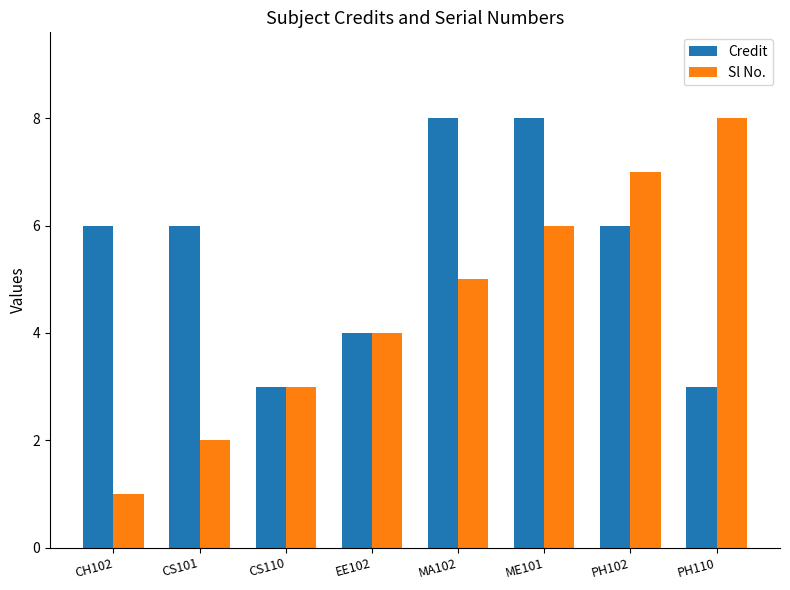

Reading left to right, list all the values displayed in this chart.

Credit: 6	6	3	4	8	8	6	3
Sl No.: 1	2	3	4	5	6	7	8